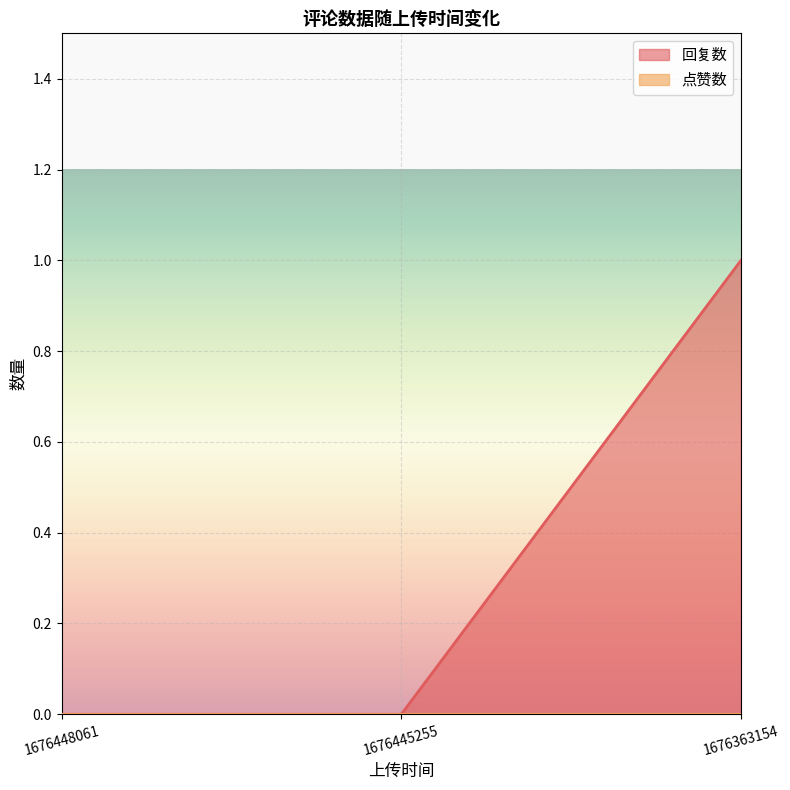

Reading right to left, transcribe all the data shown in this chart.

1676363154=1	1676445255=0	1676448061=0